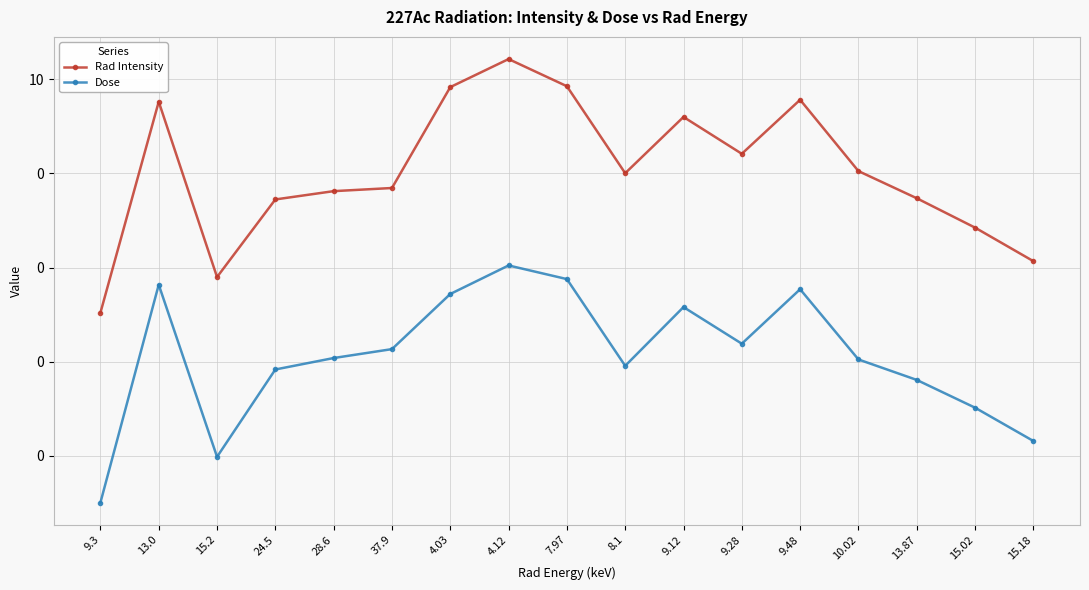

At which label is Rad Intensity closest to 13?

7.97